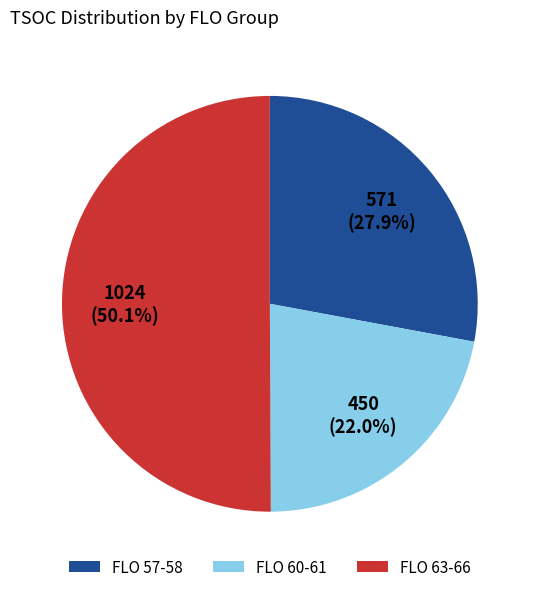

What is the total percentage of FLO 57-58 and FLO 63-66?

78.0%